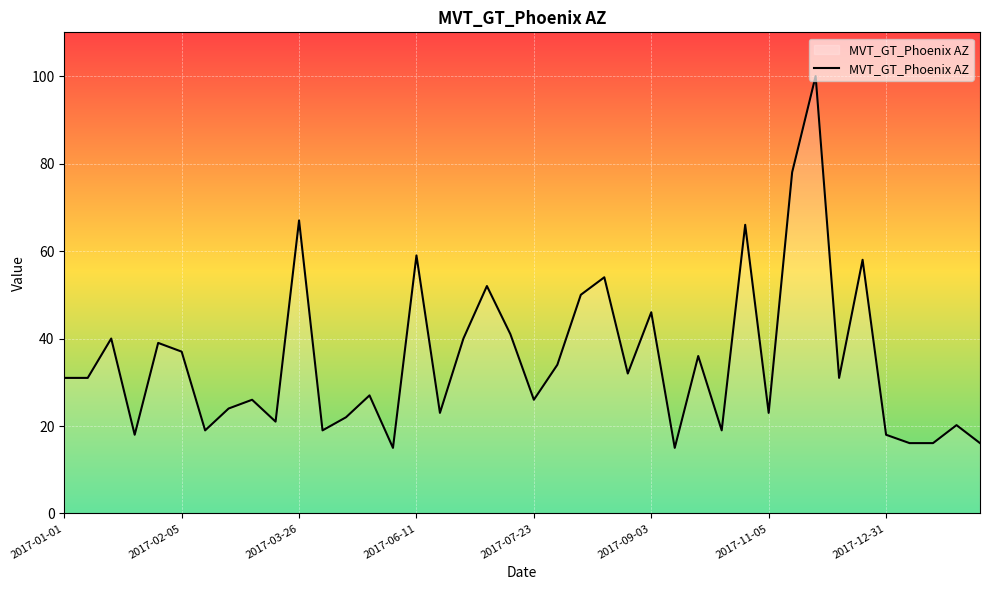

What is the greatest value displayed?

100.0